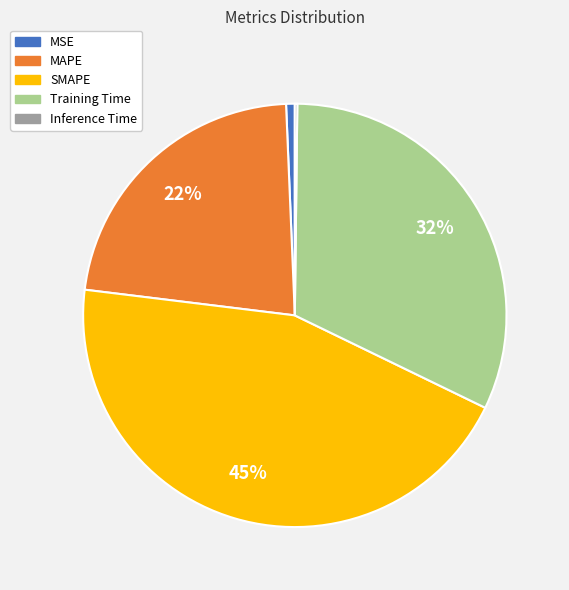

To the nearest percent, what is the average slice percentage?

20%